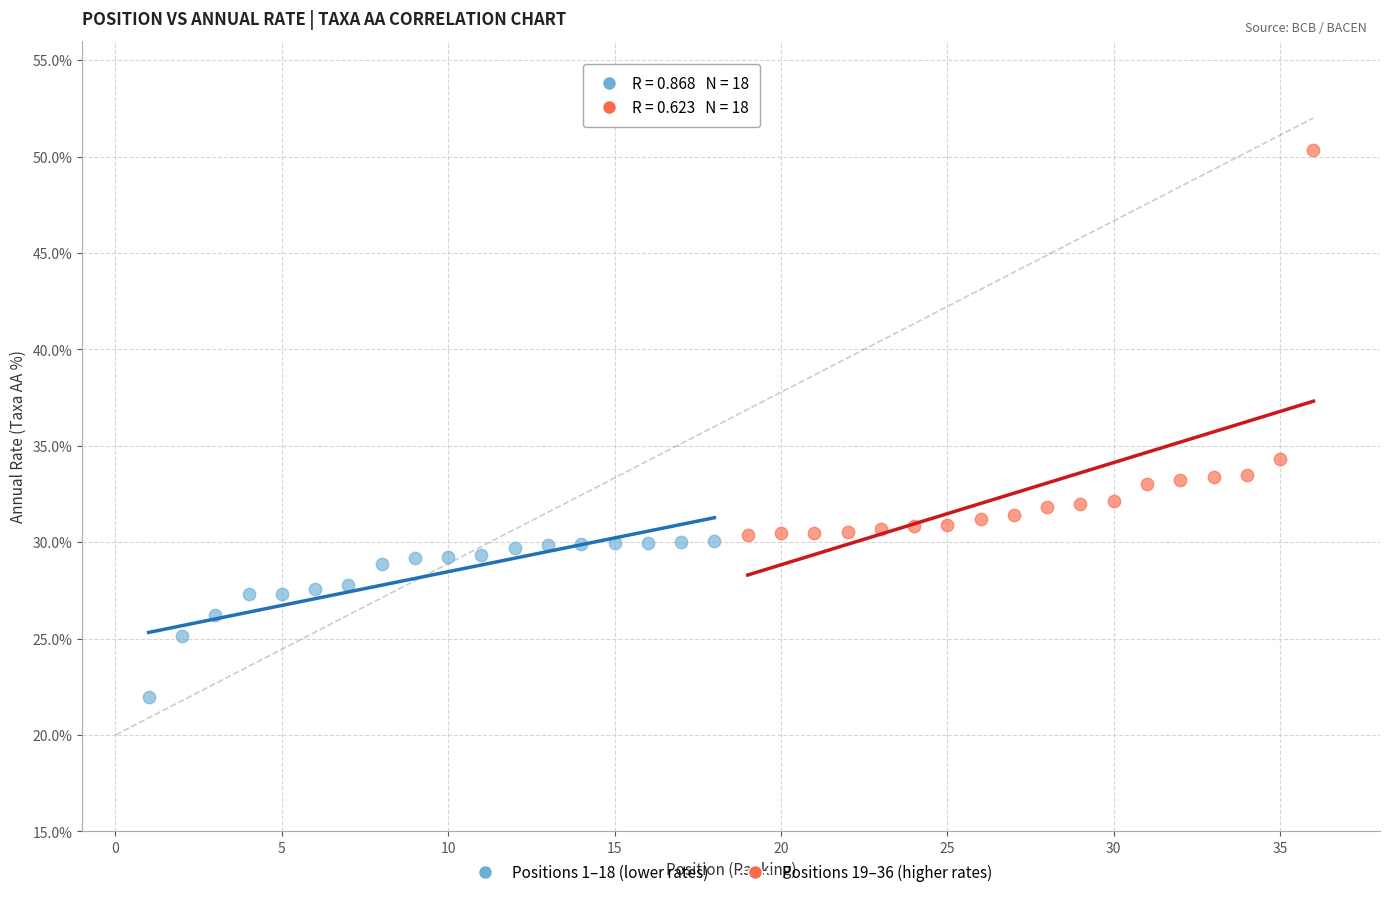

Which series has the widest spread of Y values?

Positions 19–36 (higher rates)